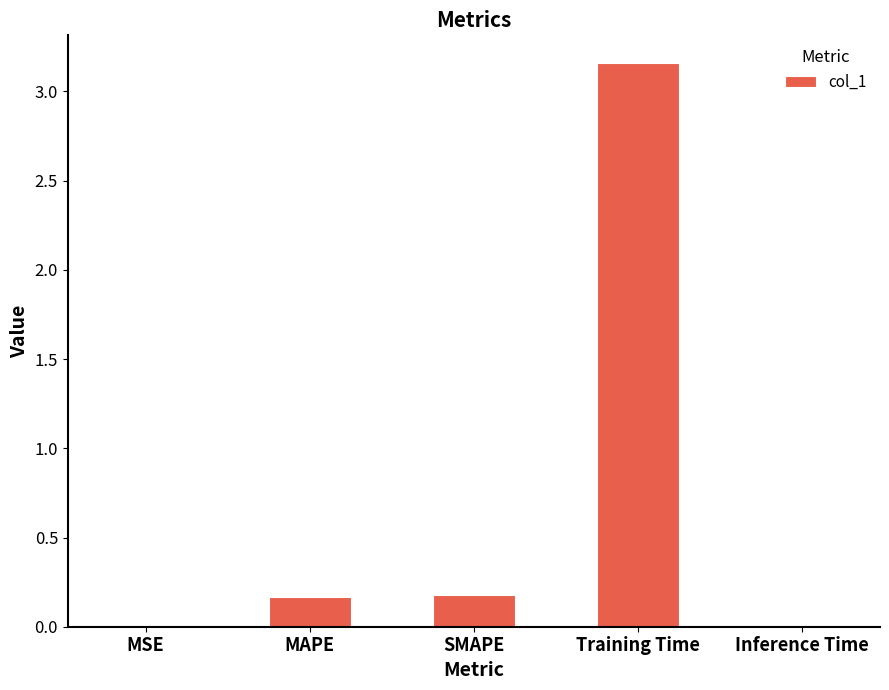

True or false: the data shows 0.2 at MAPE.

True